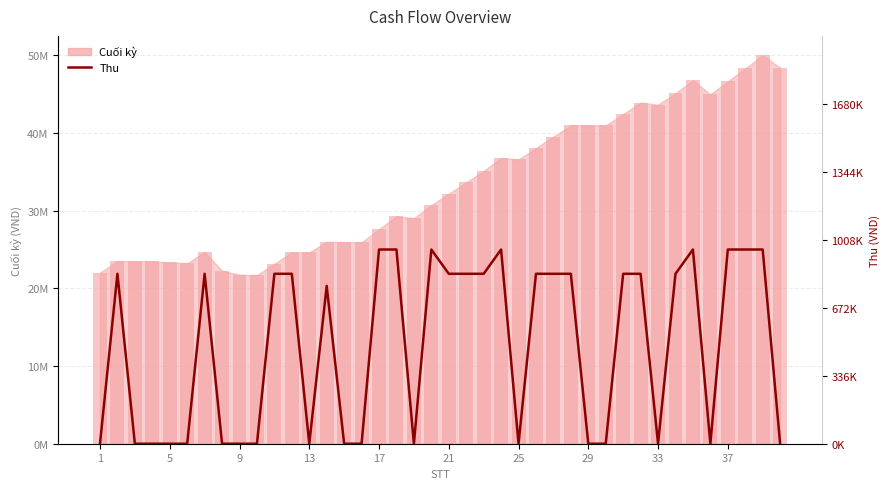

The value at 9 is 0.0. True or false?

True